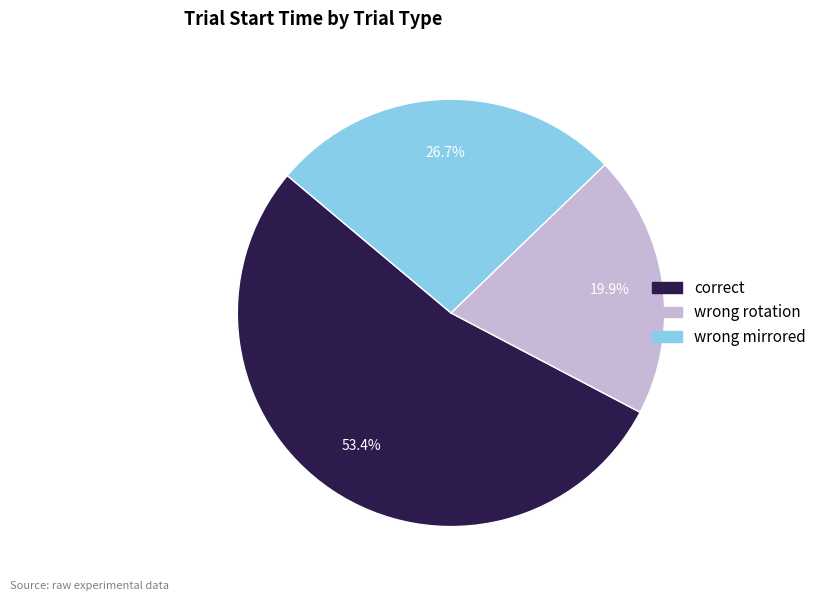

How many segments does this pie chart have?

3